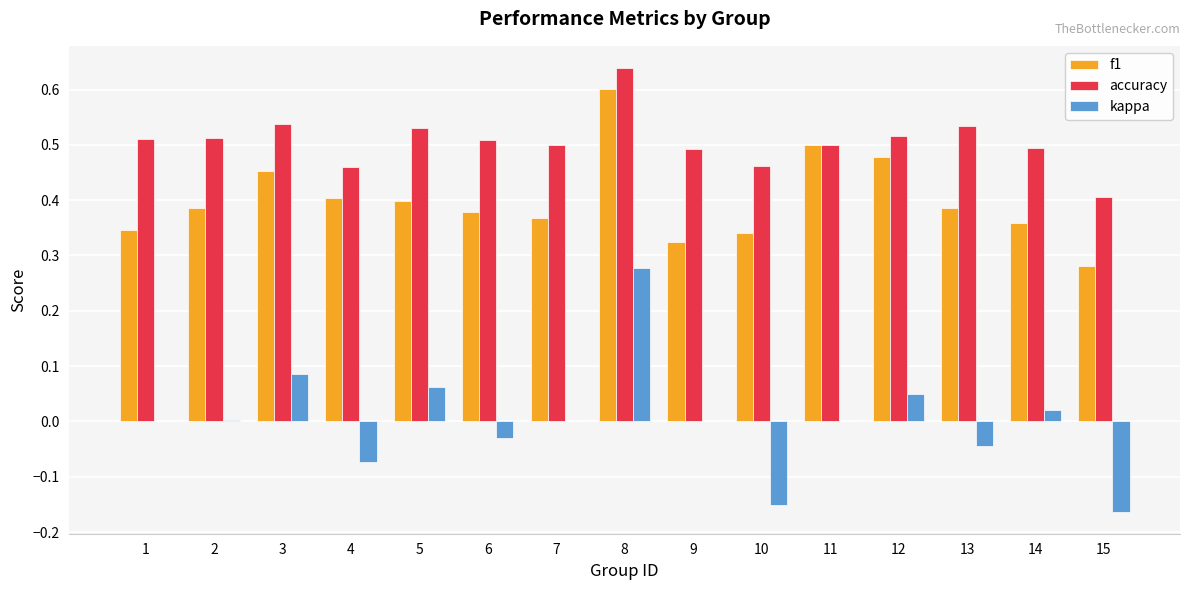

At which category is the sum across all series the highest?

8